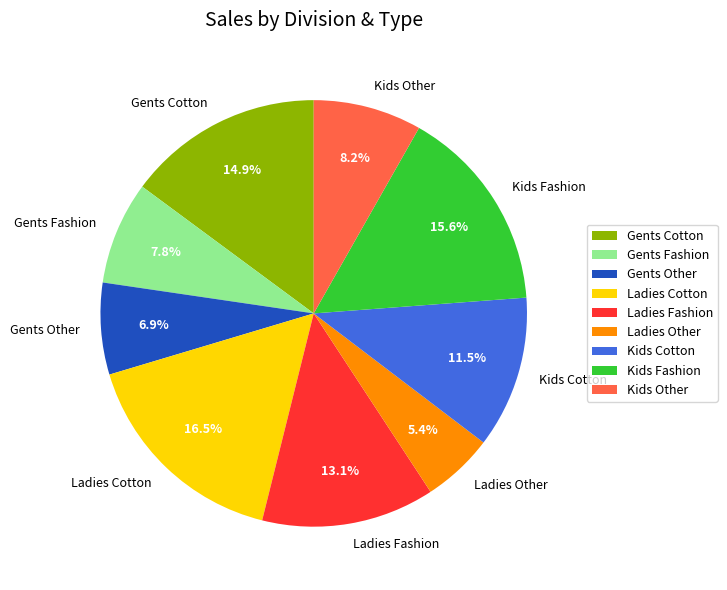

Do Kids Cotton and Ladies Cotton together represent more than half of the pie?

No